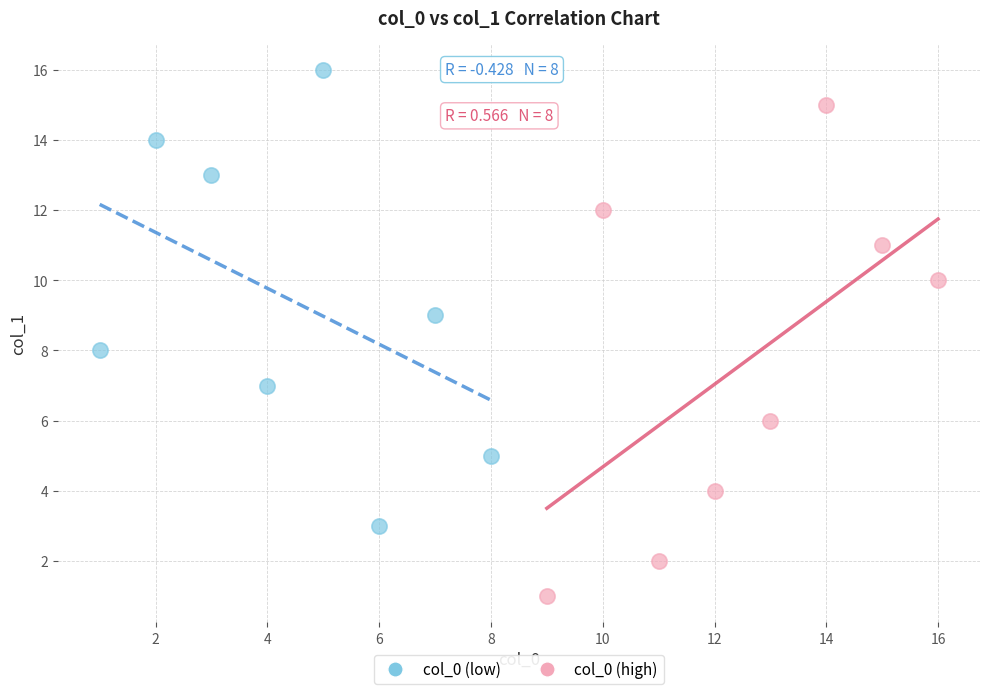

Which series contains the lowest Y value?

col_0 (high)